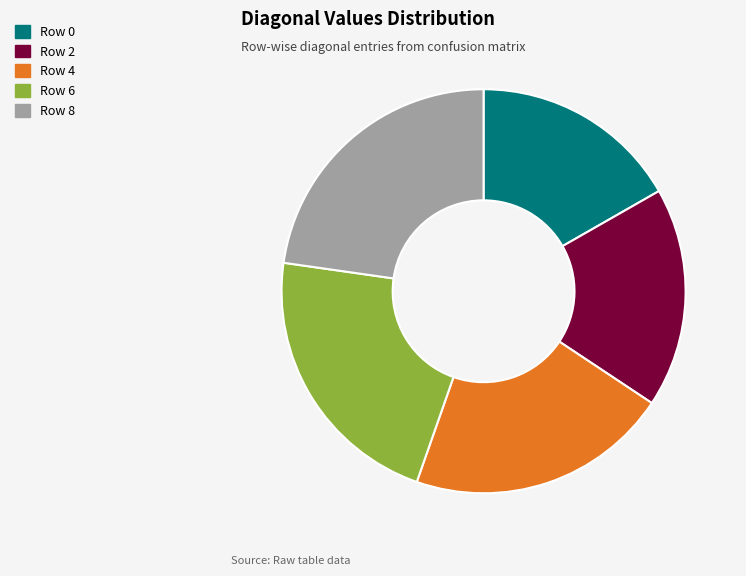

Rank the categories by value from lowest to highest.

Row 0, Row 2, Row 4, Row 6, Row 8